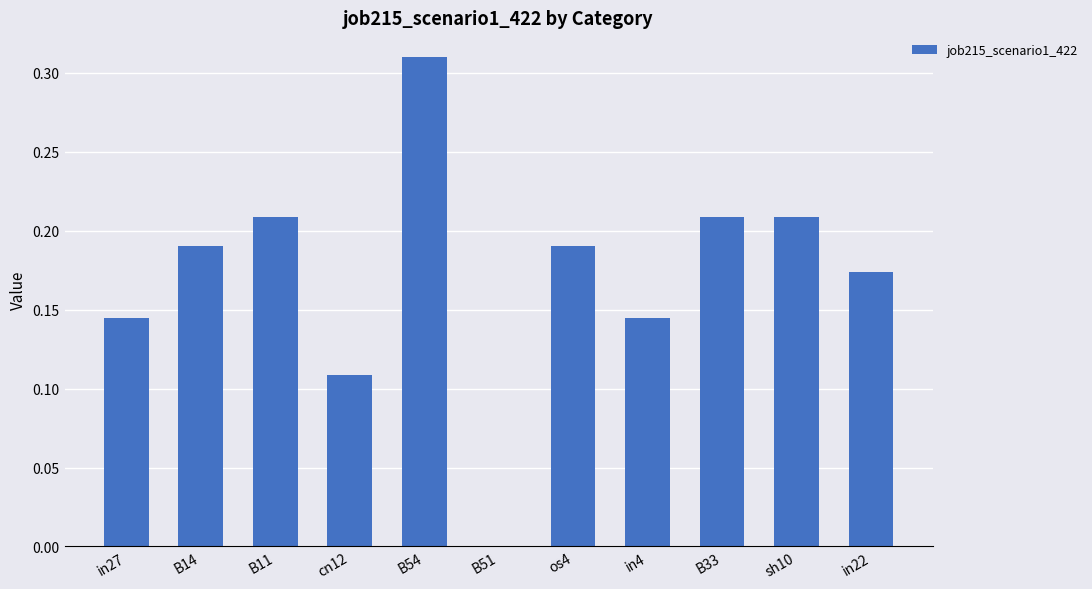

Where is the data nearest to the value 0?

B51